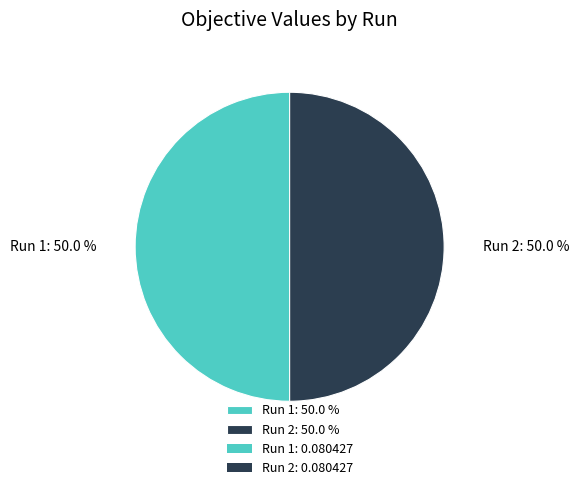

Combined, what portion of the pie is Run 2: 50.0 % and Run 1: 50.0 %?

100.0%